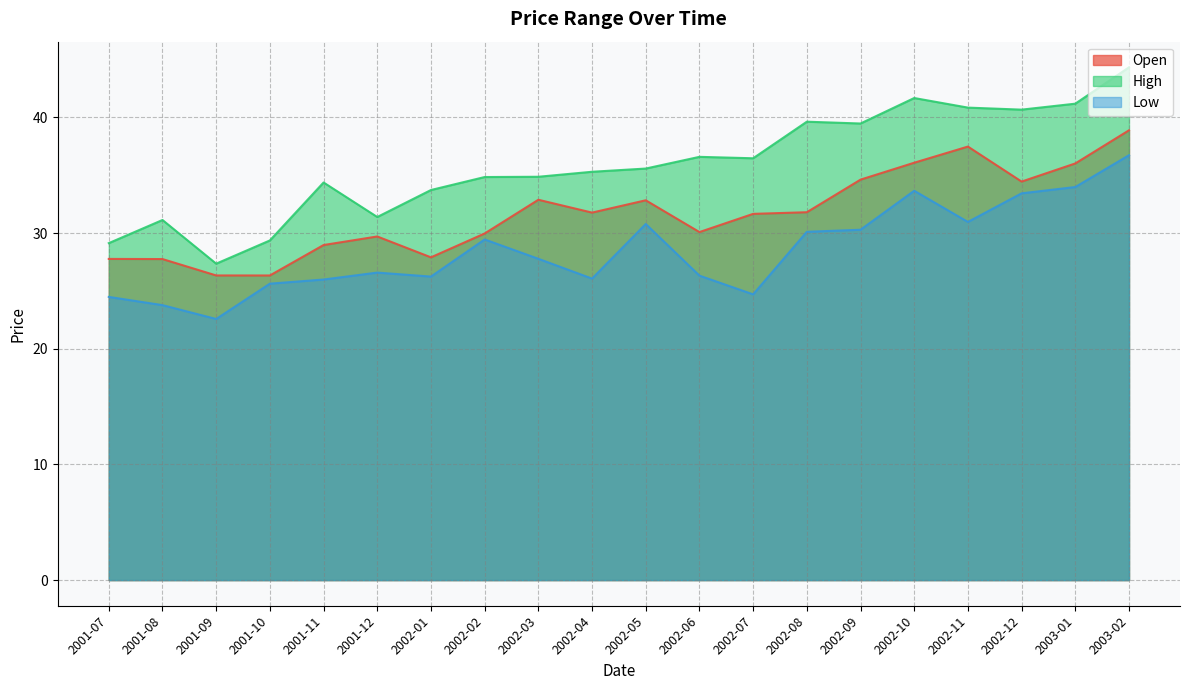

List the labels in order of Low value, largest first.

2003-02, 2003-01, 2002-10, 2002-12, 2002-11, 2002-05, 2002-09, 2002-08, 2002-02, 2002-03, 2001-12, 2002-06, 2002-01, 2002-04, 2001-11, 2001-10, 2002-07, 2001-07, 2001-08, 2001-09